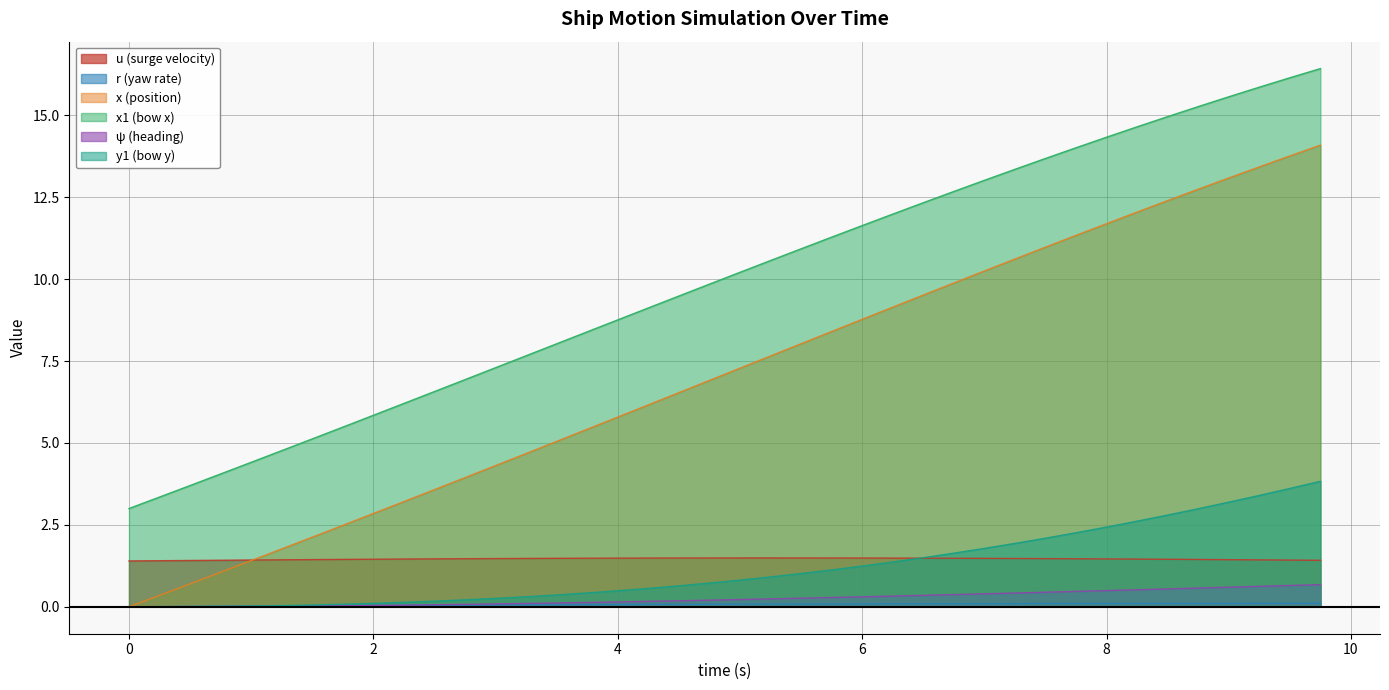

Is it true that x1 equals 6.4 at 7.25?

False